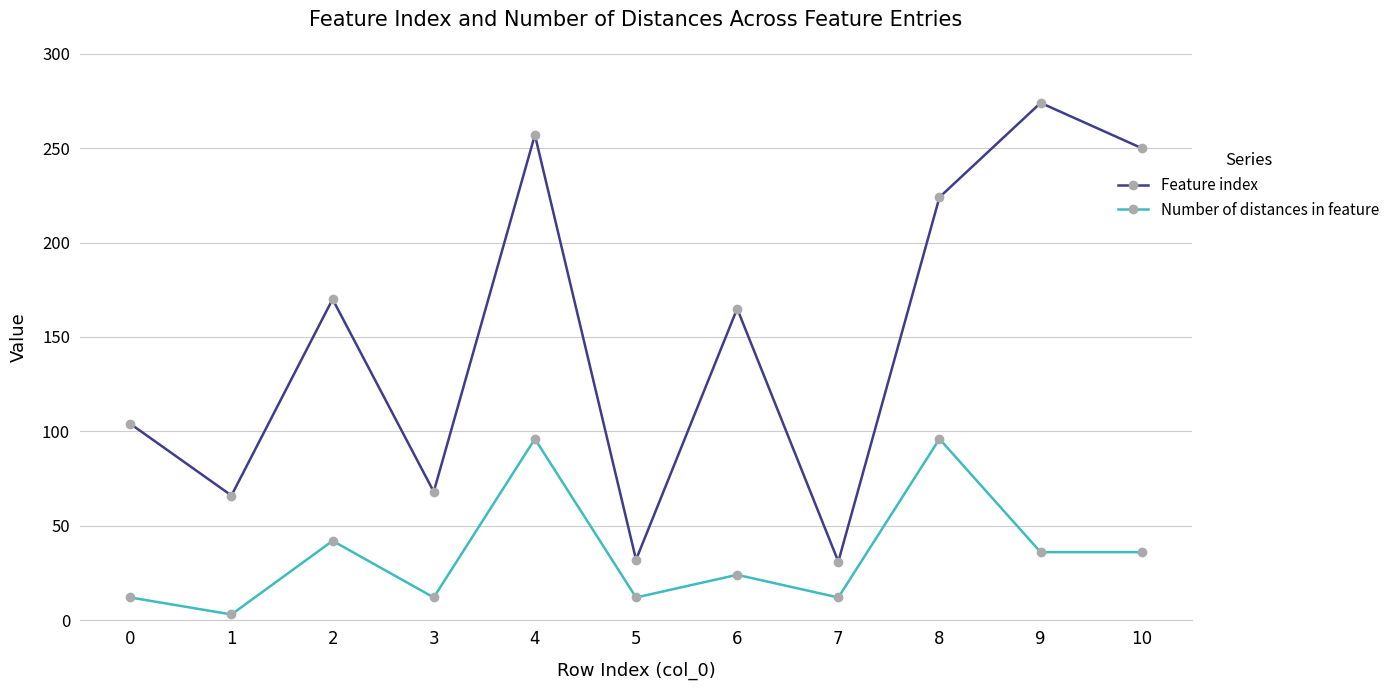

True or false: Feature index and Number of distances in feature intersect in this chart.

False